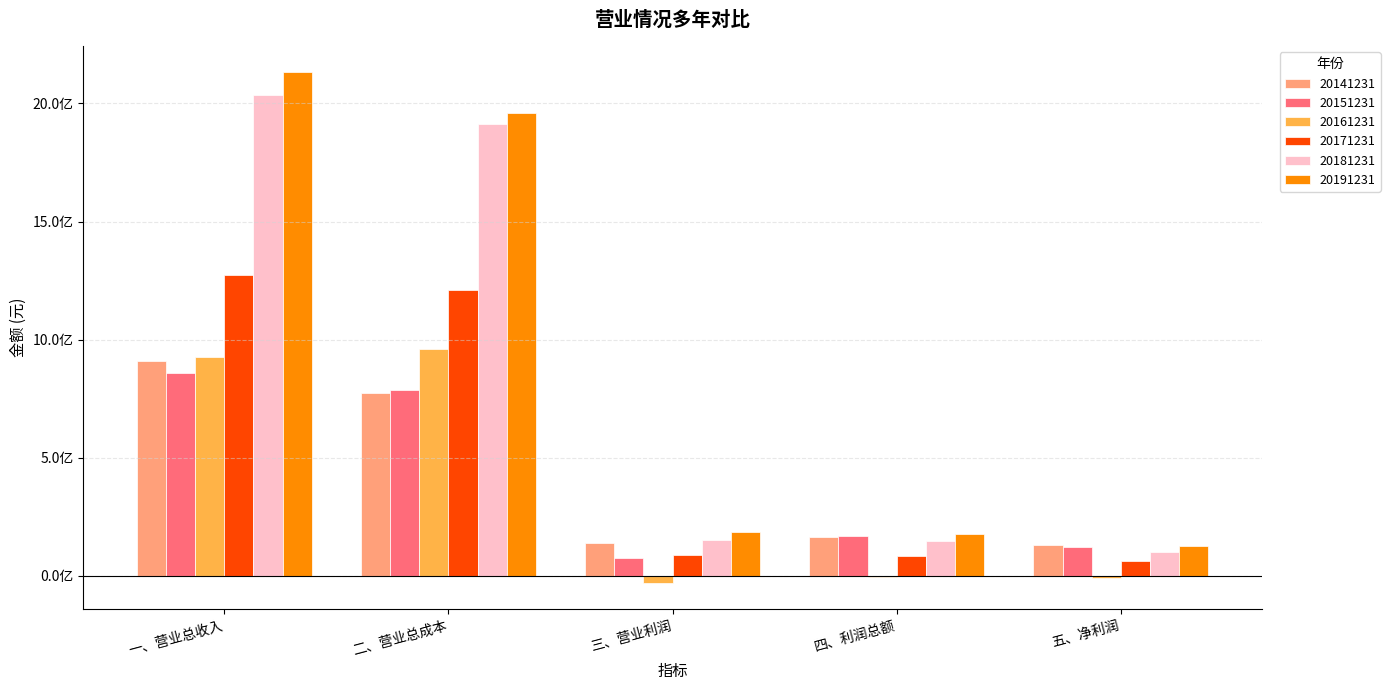

What are all the series names shown in the legend?

20141231, 20151231, 20161231, 20171231, 20181231, 20191231